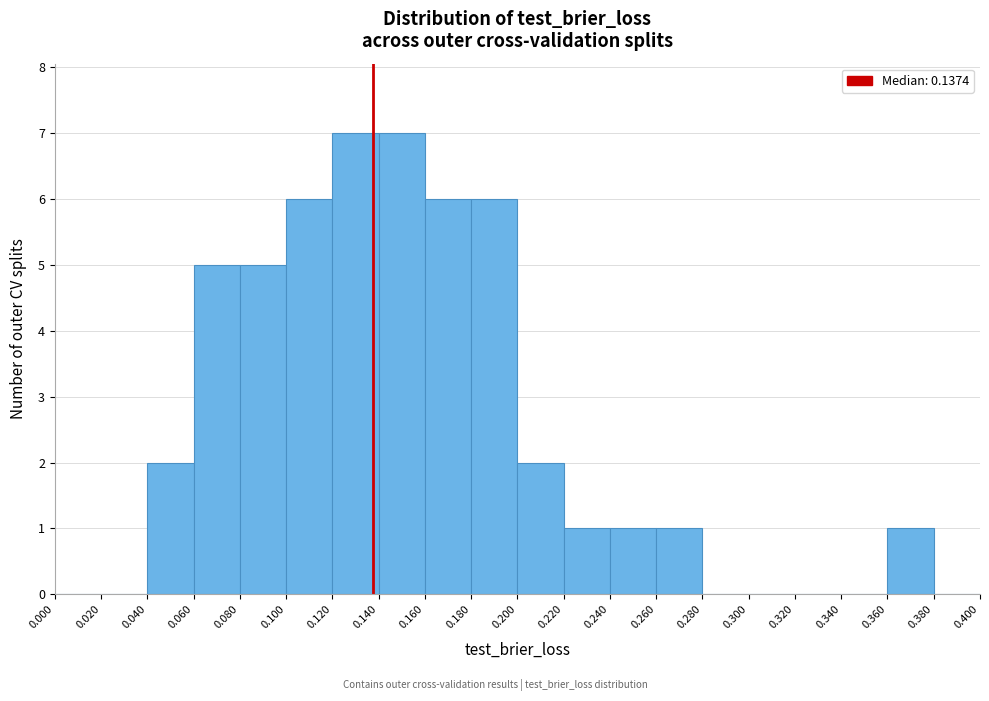

Reading left to right, list every bar in this chart as the range it spans on the x-axis followed by its height. The values are not printed on the chart, so give them approximately, as read against the axis.

0.000 to 0.020: 0
0.020 to 0.040: 0
0.040 to 0.060: 2
0.060 to 0.080: 5
0.080 to 0.100: 5
0.100 to 0.120: 6
0.120 to 0.140: 7
0.140 to 0.160: 7
0.160 to 0.180: 6
0.180 to 0.200: 6
0.200 to 0.220: 2
0.220 to 0.240: 1
0.240 to 0.260: 1
0.260 to 0.280: 1
0.280 to 0.300: 0
0.300 to 0.320: 0
0.320 to 0.340: 0
0.340 to 0.360: 0
0.360 to 0.380: 1
0.380 to 0.400: 0